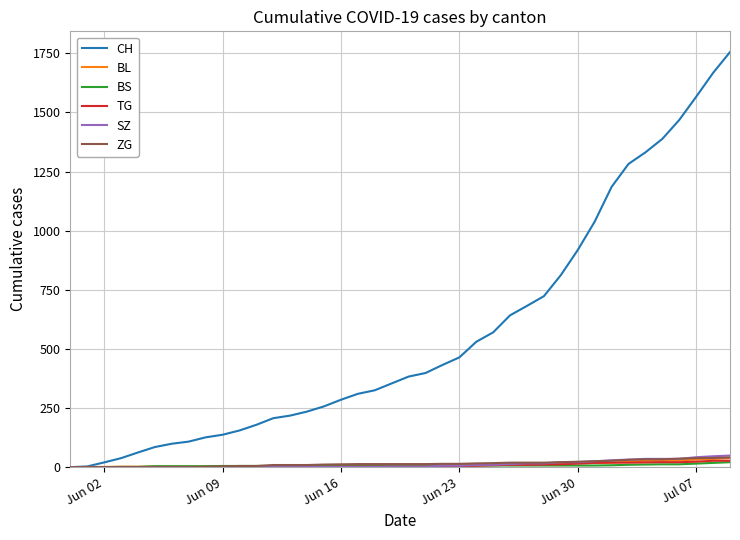

Which series has the largest total across all categories?

CH